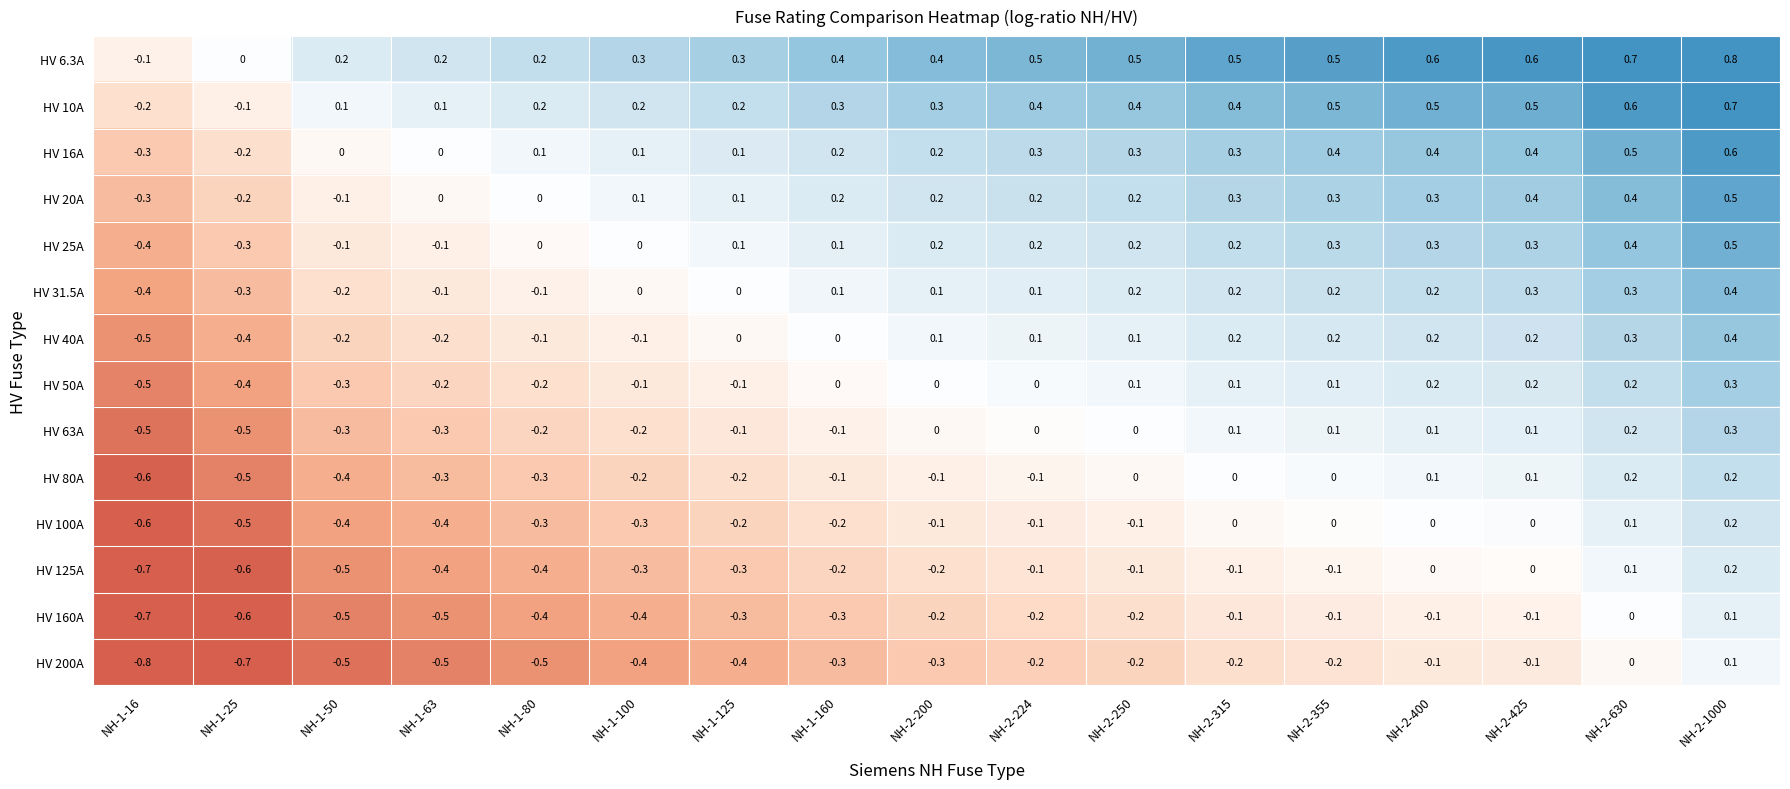

What is the sum of the HV 6.3A values at NH-2-1000 and NH-2-200?

1.2